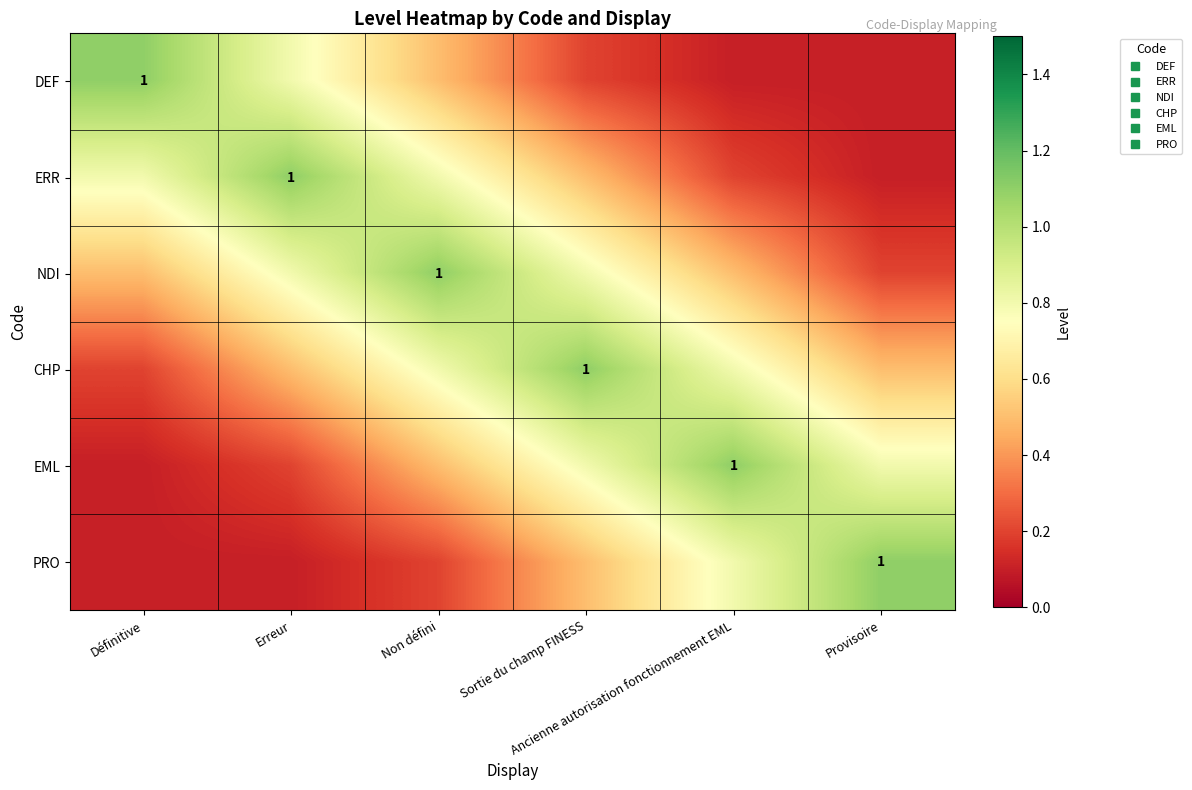

Read the ERR value at Non défini.

0.8